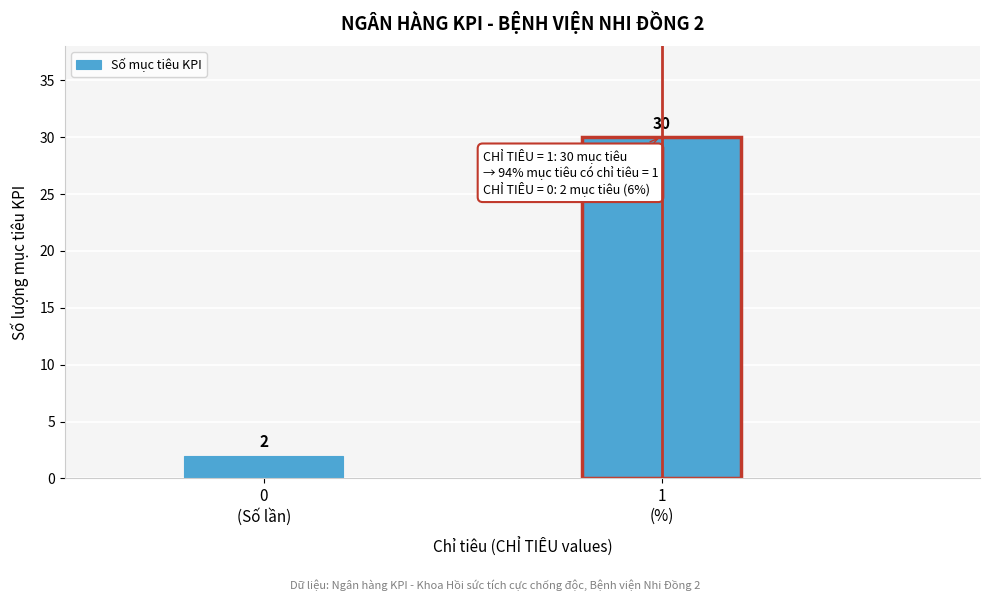

Reading left to right, list all the values displayed in this chart.

2	30